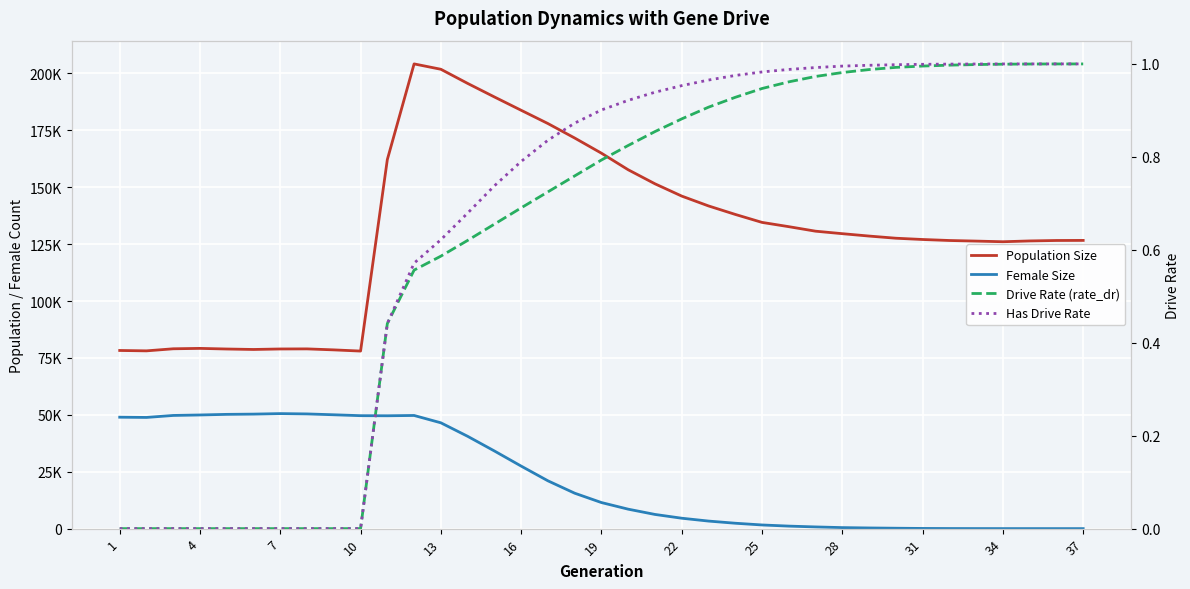

What is the value of the Population Size point at the 25th from the left?

134544.0